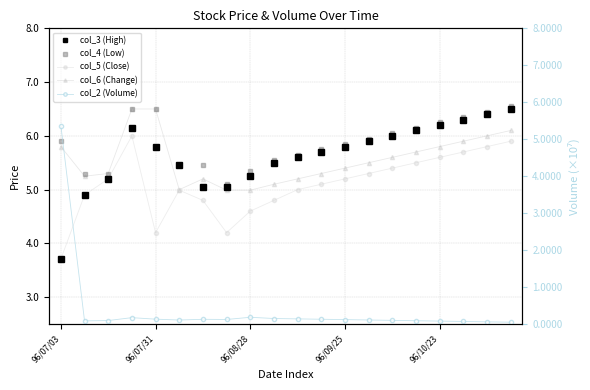

True or false: col_6 (Change) and col_4 (Low) intersect in this chart.

False